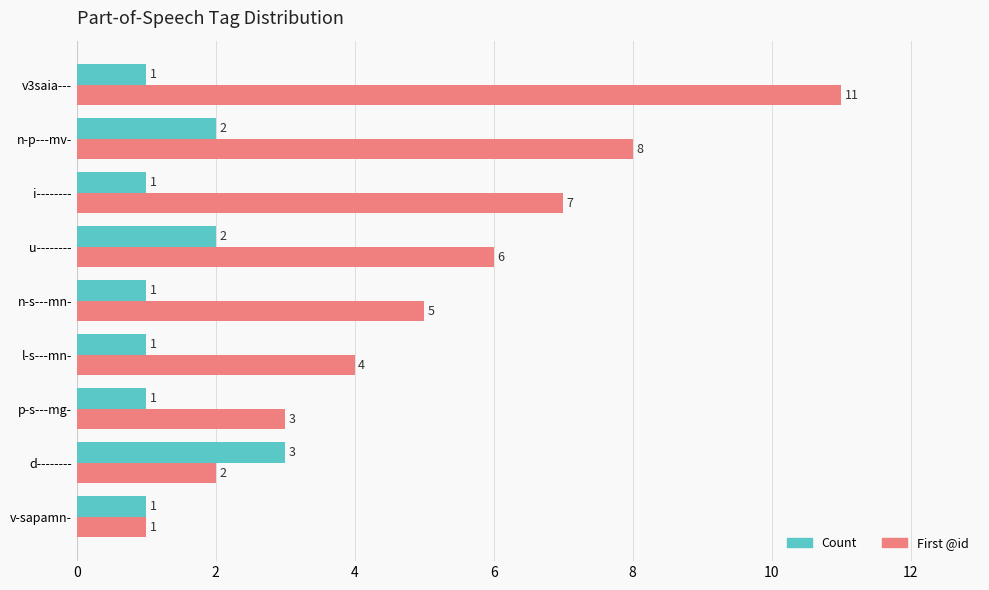

What is the total value across all series at i--------?

8